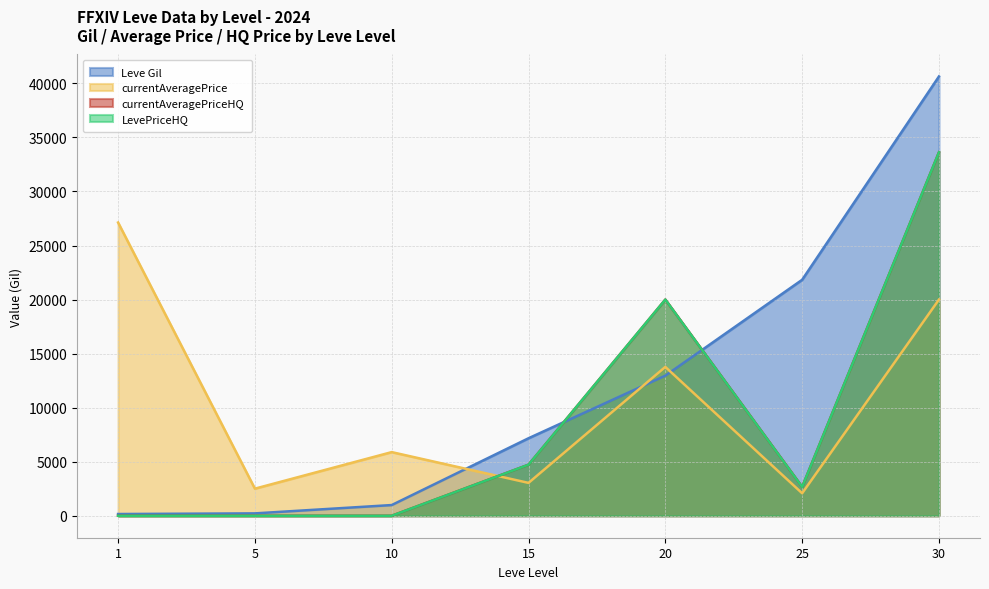

What is the sum of all Leve Gil values?

83970